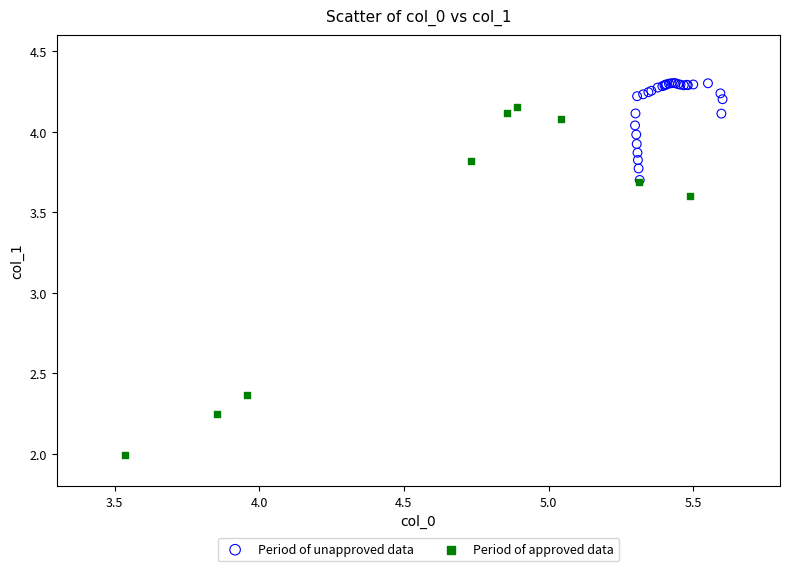

Which series reaches the maximum Y coordinate?

Period of unapproved data